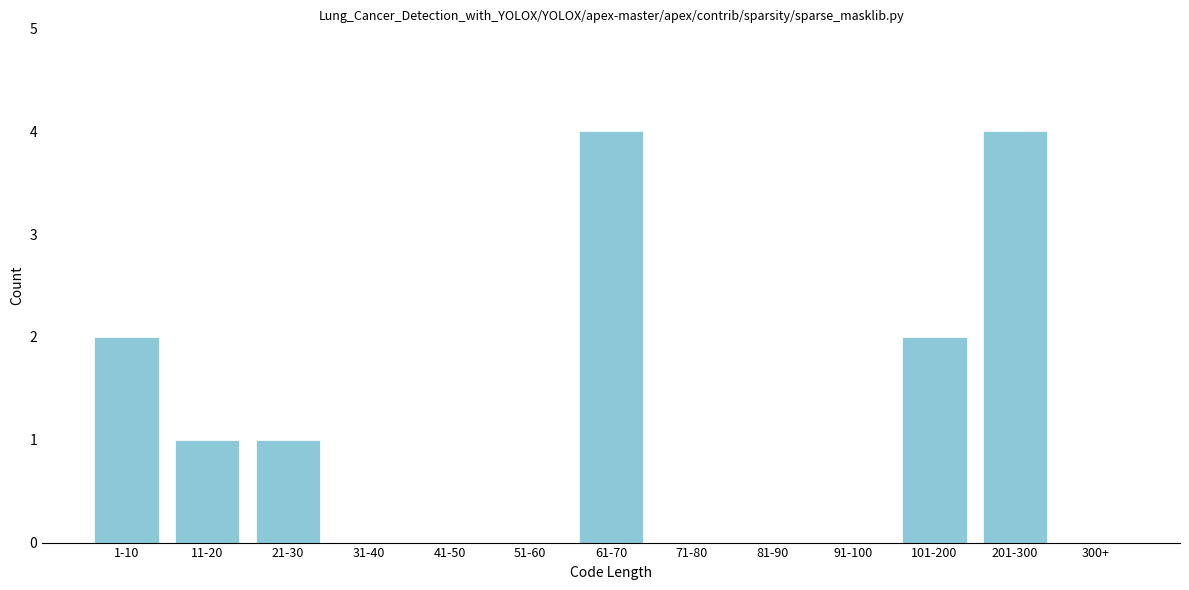

Reading left to right, what are all the values shown in this chart?

1-10=2	11-20=1	21-30=1	31-40=0	41-50=0	51-60=0	61-70=4	71-80=0	81-90=0	91-100=0	101-200=2	201-300=4	300+=0